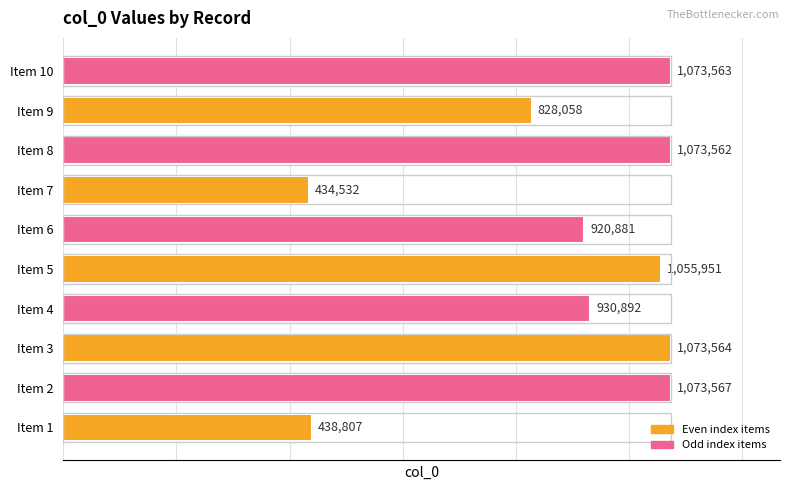

Reading top to bottom, list all the values displayed in this chart.

Item 10=1073563	Item 9=828058	Item 8=1073562	Item 7=434532	Item 6=920881	Item 5=1055951	Item 4=930892	Item 3=1073564	Item 2=1073567	Item 1=438807